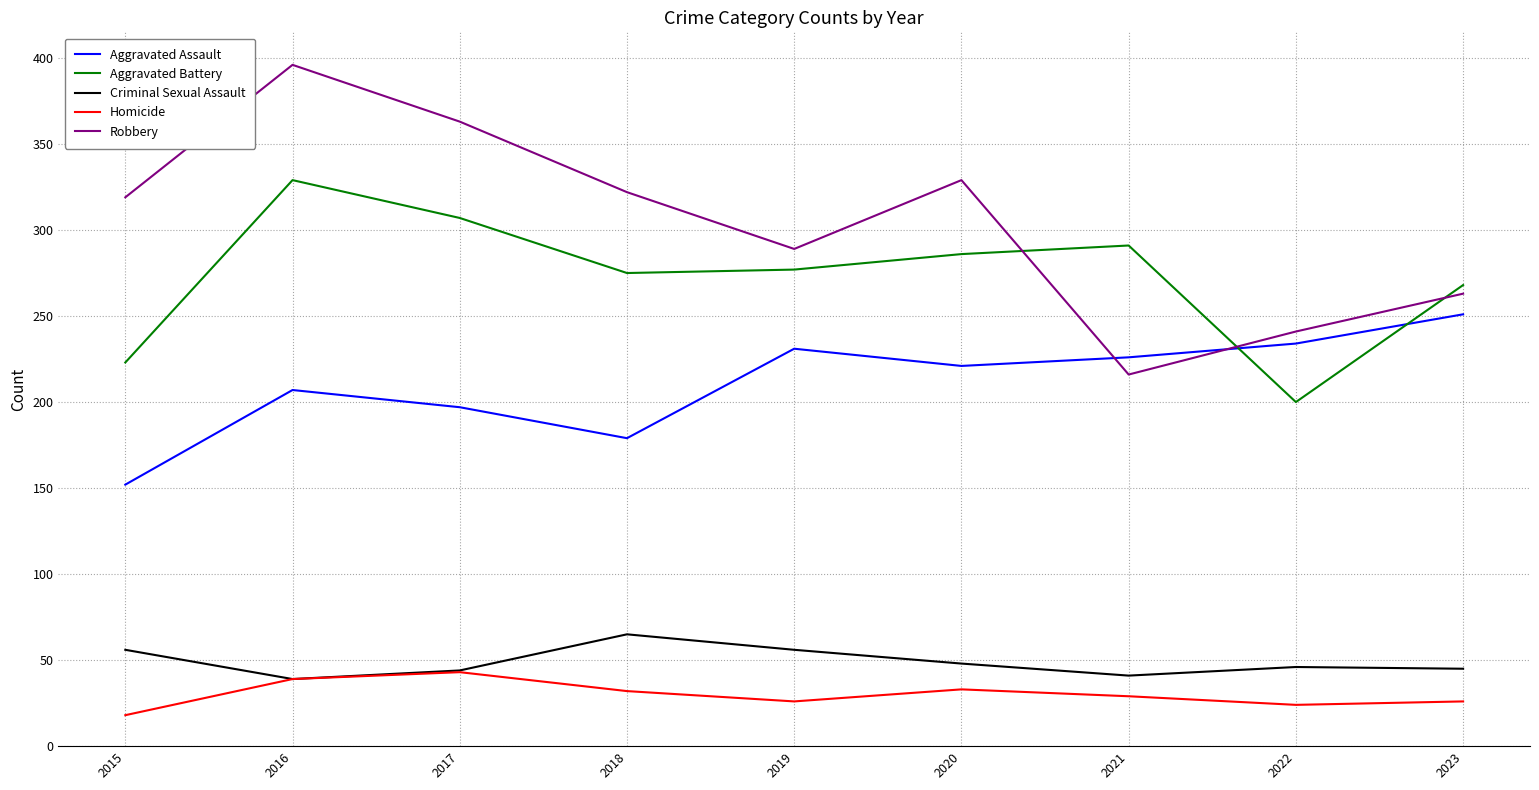

The Homicide series shows 39 at 2016. True or false?

True